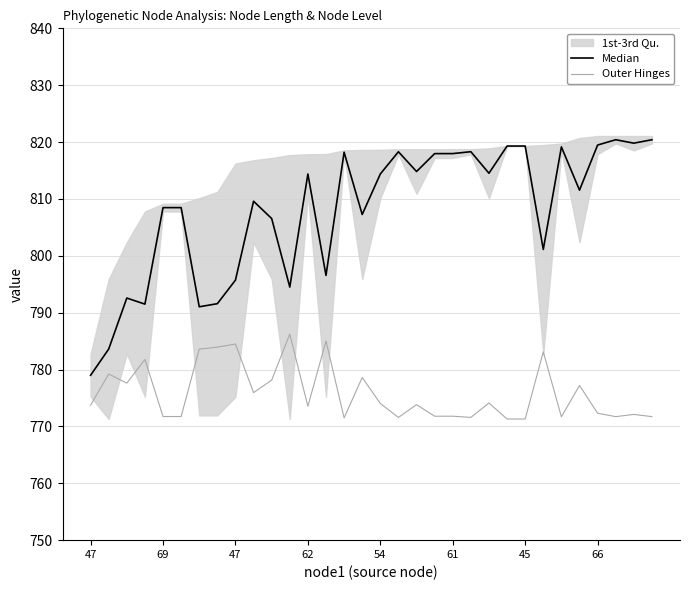

Is this an area chart (filled region under the line)?

No